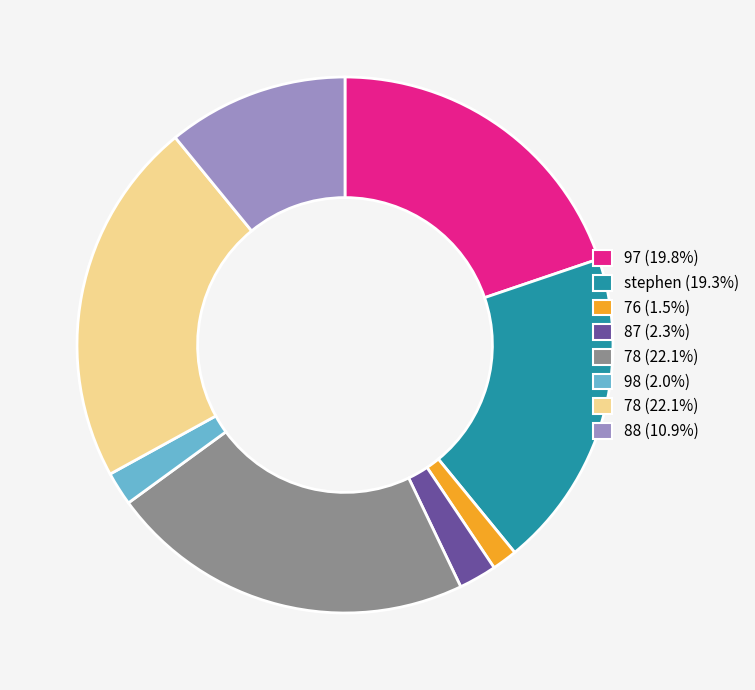

Is there a majority slice in this chart?

No